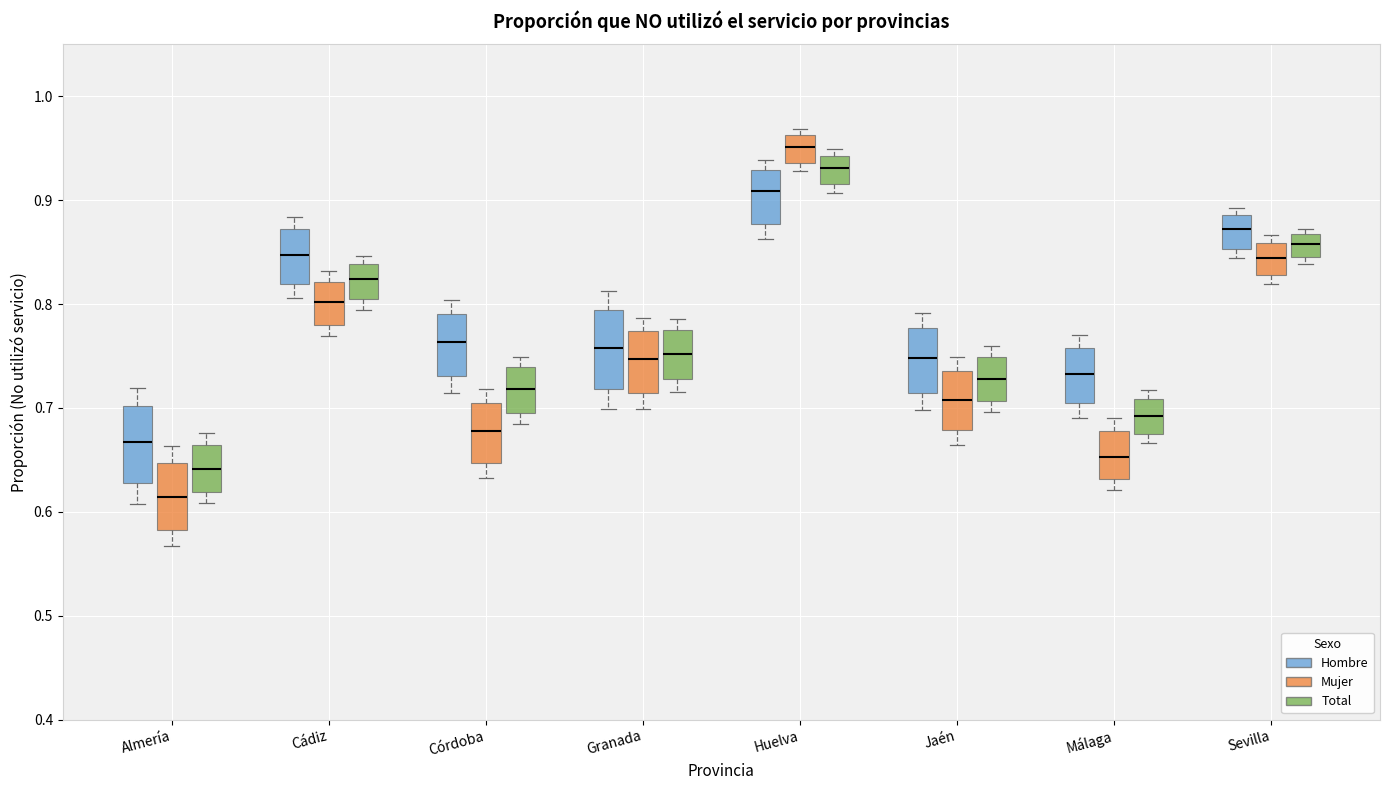

Reading left to right, transcribe this box plot: for each box, give where its median line is, the range the box spans, and where its two whiskers end, as read against the y-axis. The values are not printed on the chart, so give them approximately, as read against the axis.

Almería (Hombre): median 0.67, box 0.63 to 0.70, whiskers 0.61 to 0.72
Almería (Mujer): median 0.61, box 0.58 to 0.65, whiskers 0.57 to 0.66
Almería (Total): median 0.64, box 0.62 to 0.66, whiskers 0.61 to 0.68
Cádiz (Hombre): median 0.85, box 0.82 to 0.87, whiskers 0.81 to 0.88
Cádiz (Mujer): median 0.80, box 0.78 to 0.82, whiskers 0.77 to 0.83
Cádiz (Total): median 0.82, box 0.80 to 0.84, whiskers 0.79 to 0.85
Córdoba (Hombre): median 0.76, box 0.73 to 0.79, whiskers 0.71 to 0.80
Córdoba (Mujer): median 0.68, box 0.65 to 0.70, whiskers 0.63 to 0.72
Córdoba (Total): median 0.72, box 0.70 to 0.74, whiskers 0.68 to 0.75
Granada (Hombre): median 0.76, box 0.72 to 0.79, whiskers 0.70 to 0.81
Granada (Mujer): median 0.75, box 0.71 to 0.77, whiskers 0.70 to 0.79
Granada (Total): median 0.75, box 0.73 to 0.77, whiskers 0.72 to 0.79
Huelva (Hombre): median 0.91, box 0.88 to 0.93, whiskers 0.86 to 0.94
Huelva (Mujer): median 0.95, box 0.94 to 0.96, whiskers 0.93 to 0.97
Huelva (Total): median 0.93, box 0.92 to 0.94, whiskers 0.91 to 0.95
Jaén (Hombre): median 0.75, box 0.71 to 0.78, whiskers 0.70 to 0.79
Jaén (Mujer): median 0.71, box 0.68 to 0.74, whiskers 0.66 to 0.75
Jaén (Total): median 0.73, box 0.71 to 0.75, whiskers 0.70 to 0.76
Málaga (Hombre): median 0.73, box 0.70 to 0.76, whiskers 0.69 to 0.77
Málaga (Mujer): median 0.65, box 0.63 to 0.68, whiskers 0.62 to 0.69
Málaga (Total): median 0.69, box 0.67 to 0.71, whiskers 0.67 (just below the box's lower edge) to 0.72
Sevilla (Hombre): median 0.87, box 0.85 to 0.89, whiskers 0.84 to 0.89 (just above the box's upper edge)
Sevilla (Mujer): median 0.84, box 0.83 to 0.86, whiskers 0.82 to 0.87
Sevilla (Total): median 0.86, box 0.84 to 0.87, whiskers 0.84 (just below the box's lower edge) to 0.87 (just above the box's upper edge)